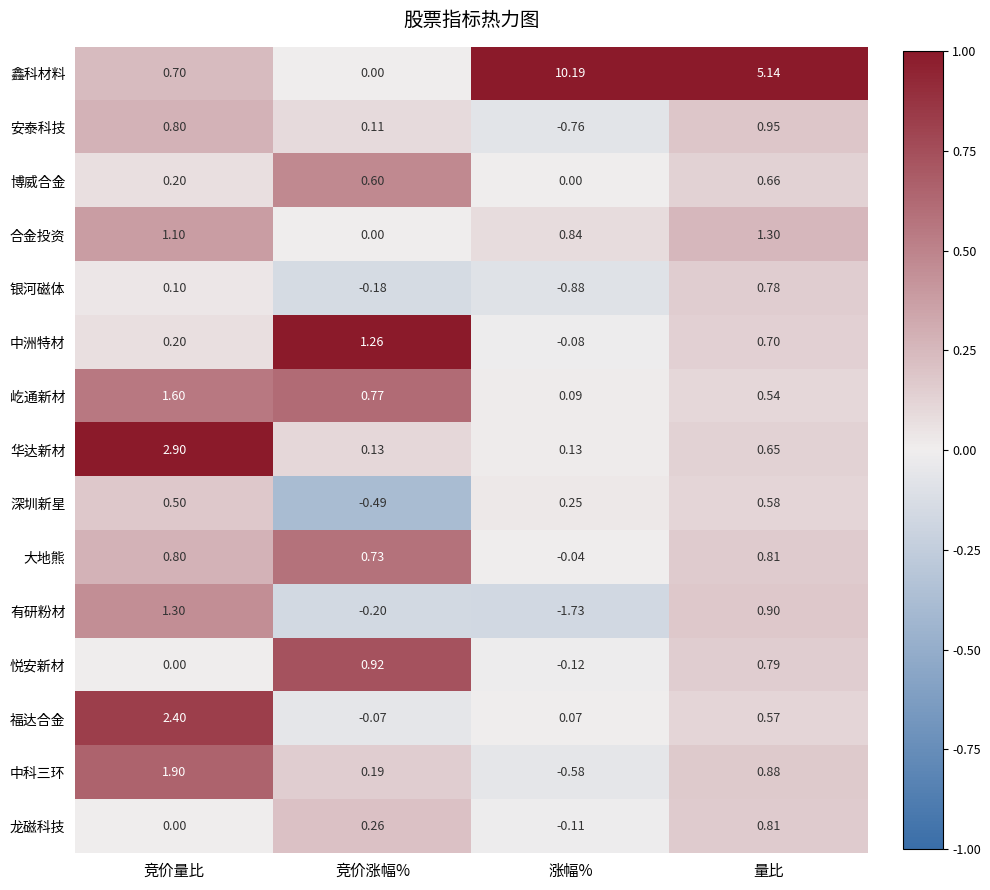

How many categories are shown in the chart?

4